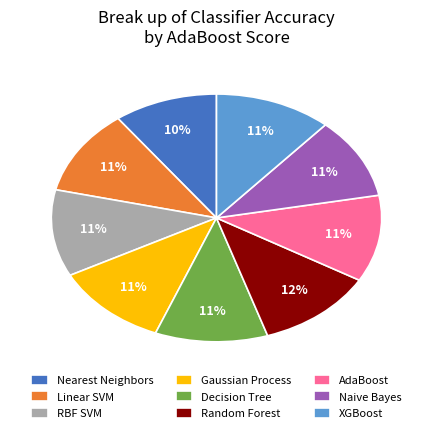

Does any single category account for the majority?

No